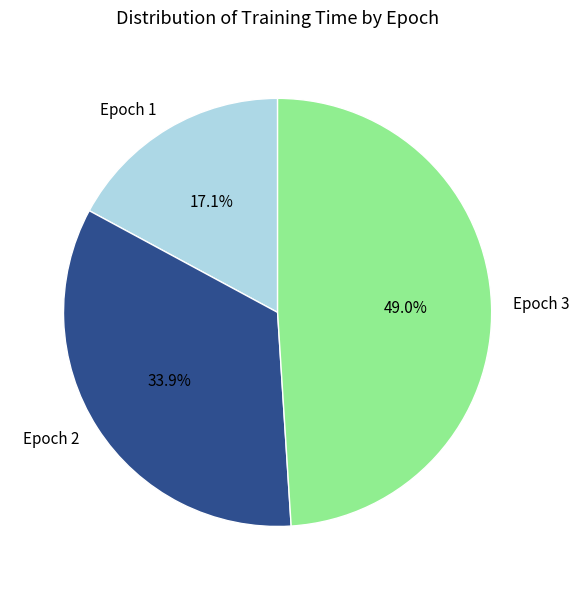

Rank the categories by value from highest to lowest.

Epoch 3, Epoch 2, Epoch 1